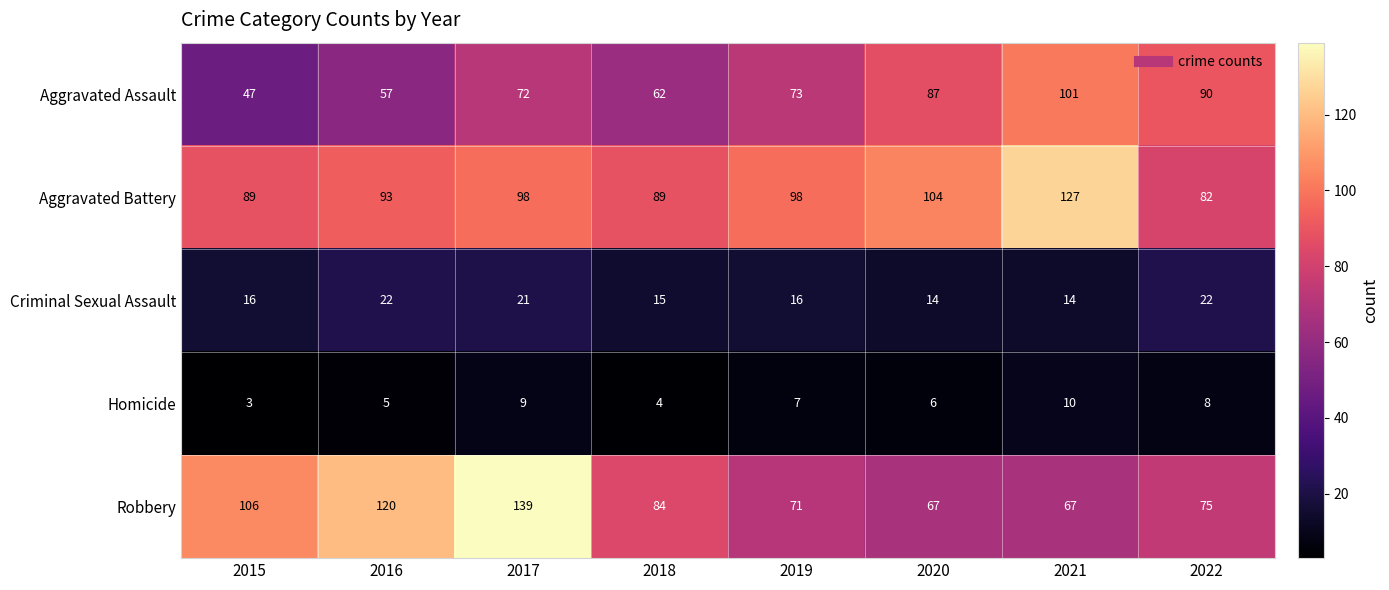

What is the difference between the highest and lowest values at 2015?

103